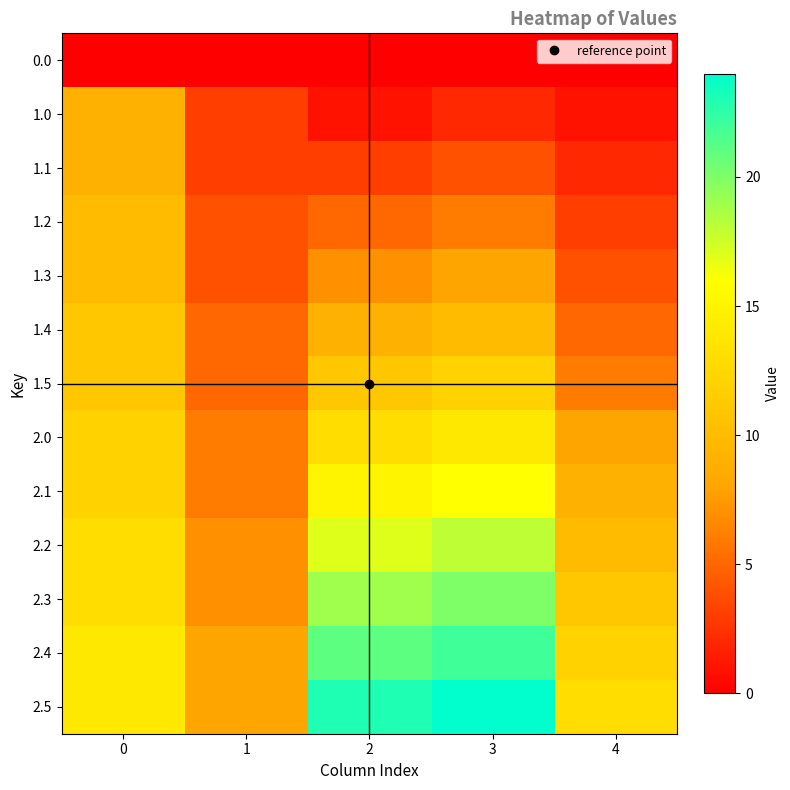

What is the total value across all series at 3?

156